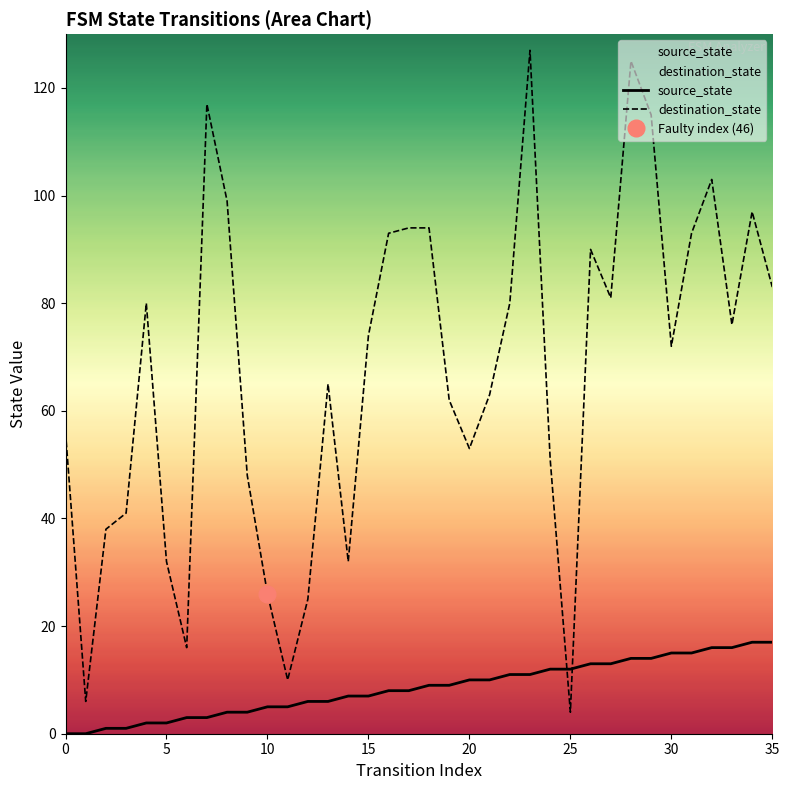

What are all the series names shown in the legend?

source_state, destination_state